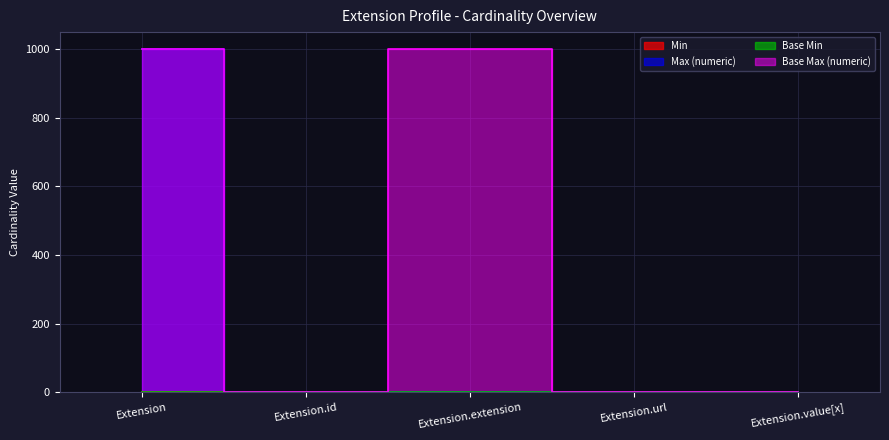

Reading left to right, transcribe all the data shown in this chart.

Min: Extension=0	Extension.id=0	Extension.extension=0	Extension.url=1	Extension.value[x]=0
Max_numeric: Extension=999	Extension.id=1	Extension.extension=0	Extension.url=1	Extension.value[x]=1
Base Min: Extension=0	Extension.id=0	Extension.extension=0	Extension.url=1	Extension.value[x]=0
Base Max_numeric: Extension=999	Extension.id=1	Extension.extension=999	Extension.url=1	Extension.value[x]=1